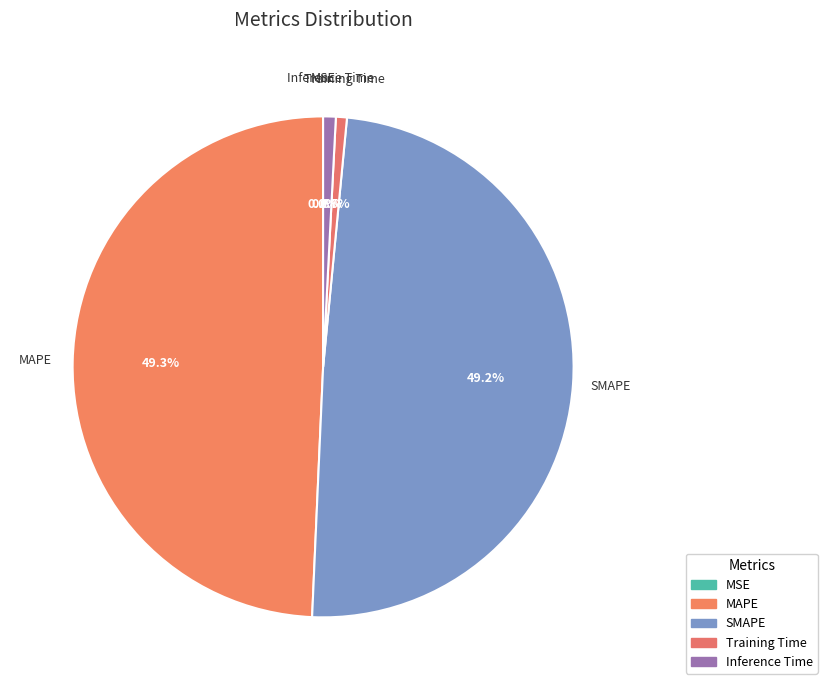

Which has a higher value, SMAPE or Inference Time?

SMAPE